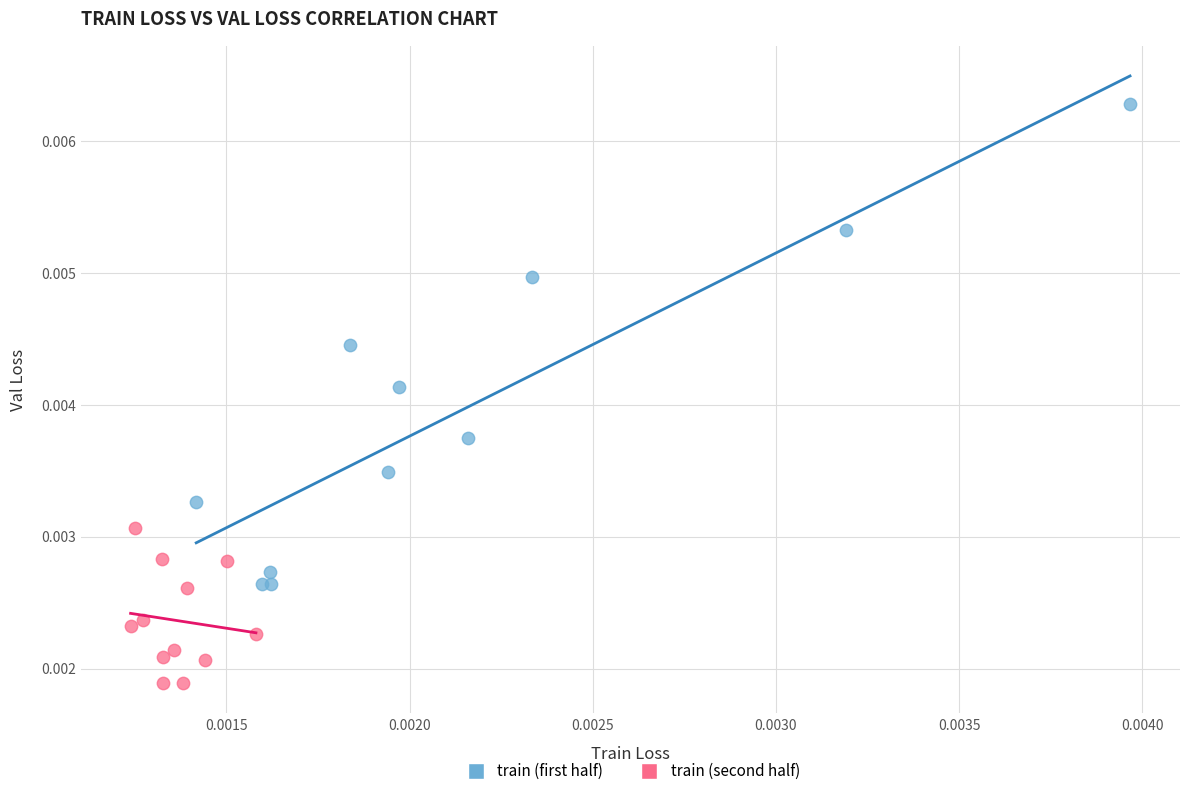

Which series reaches the maximum Y coordinate?

train (first half)